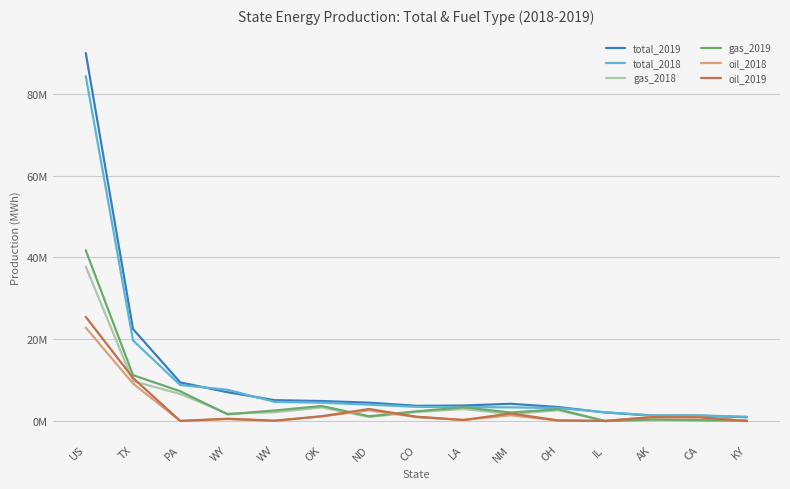

What are all the series names shown in the legend?

total_2019, total_2018, gas_2018, gas_2019, oil_2018, oil_2019